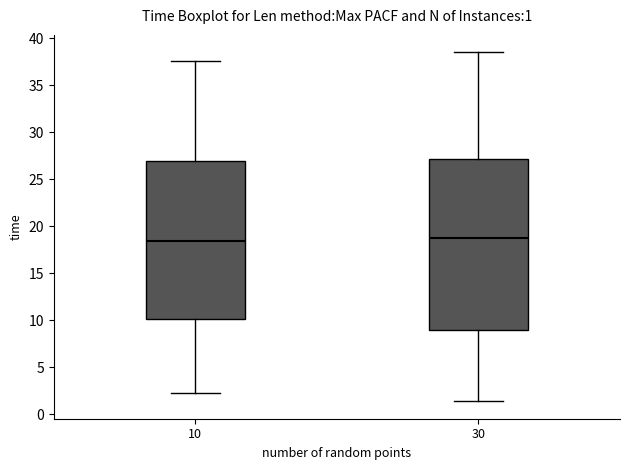

Which box is the tallest, from its lower edge to its upper edge?

30